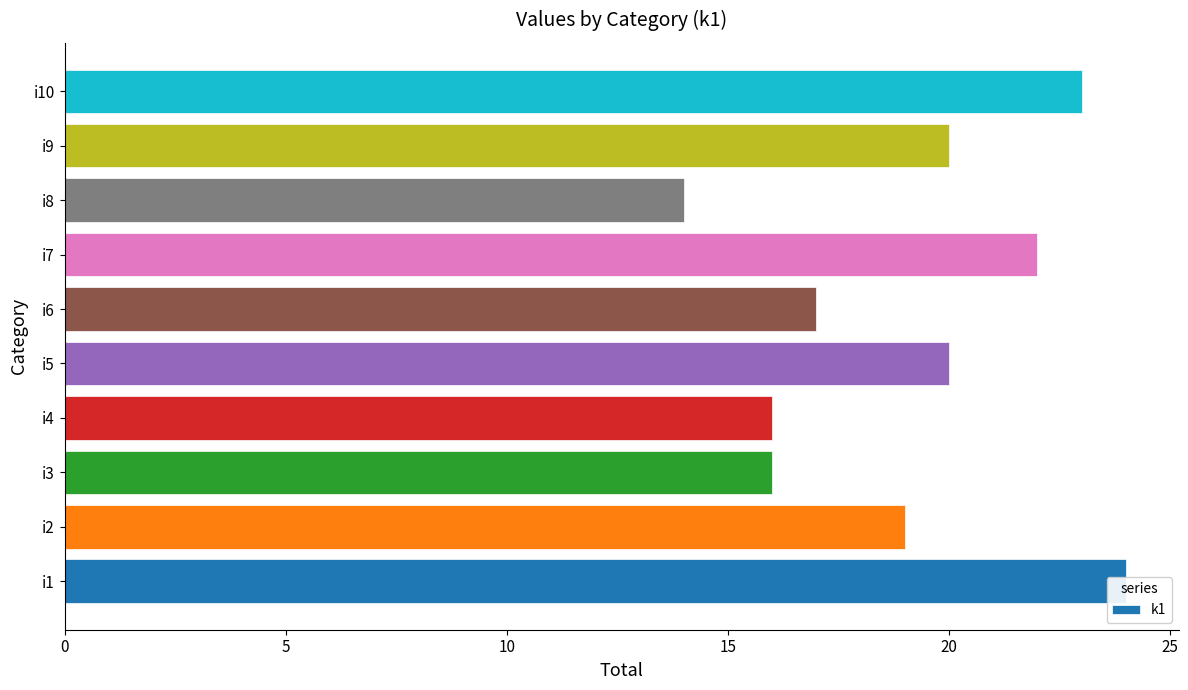

Reading left to right, list all the values displayed in this chart.

24	19	16	16	20	17	22	14	20	23